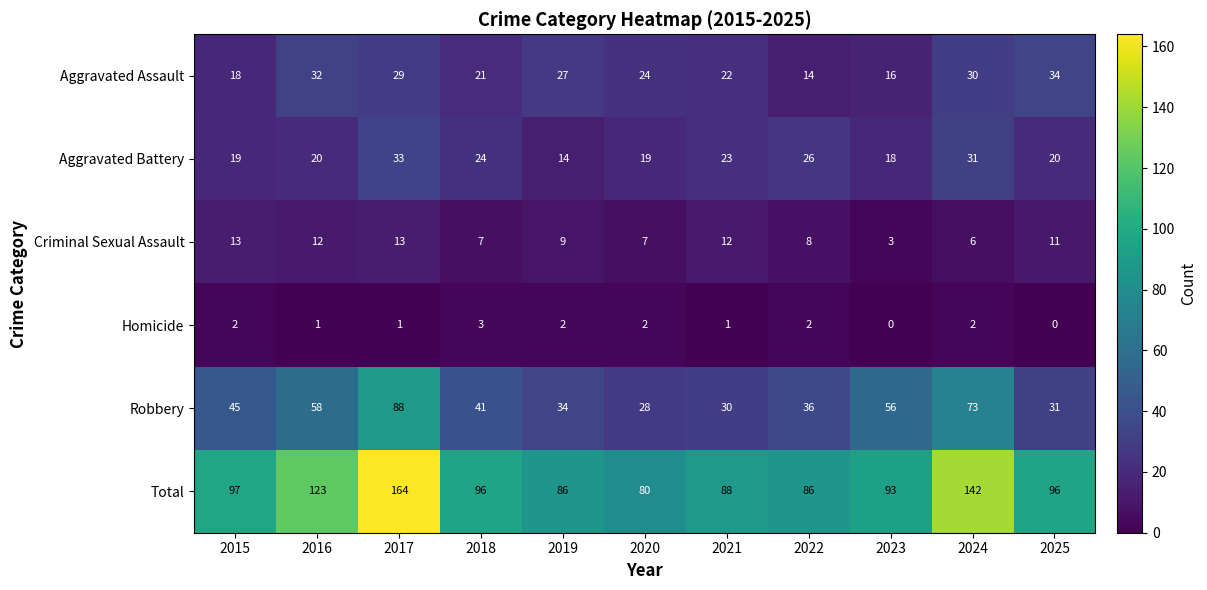

The Aggravated Battery series shows 14 at 2022. True or false?

False